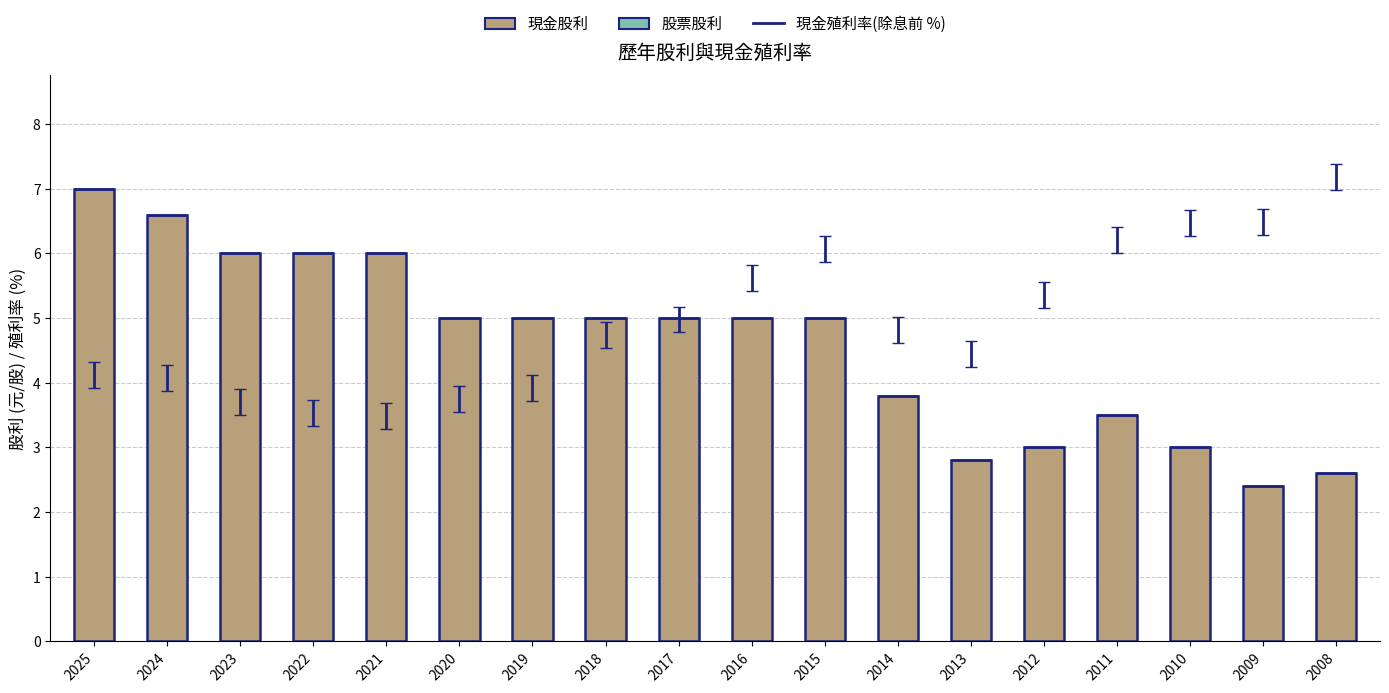

What is the maximum value shown in the chart?

7.0